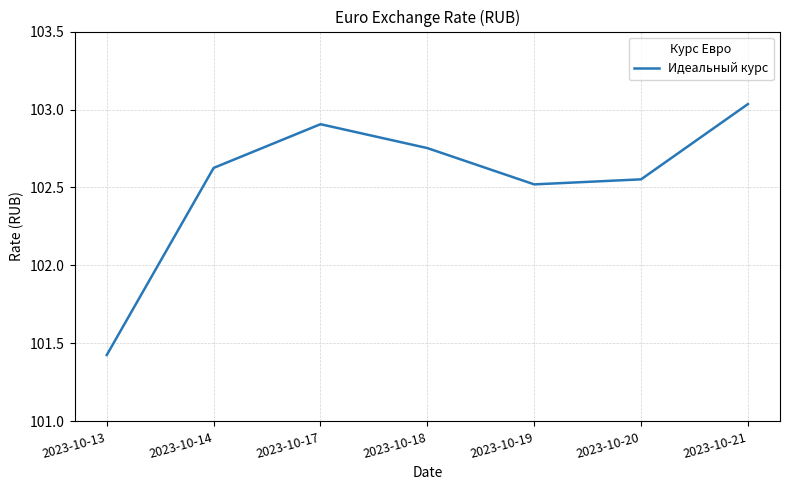

At which label does the data first exceed 102?

2023-10-14